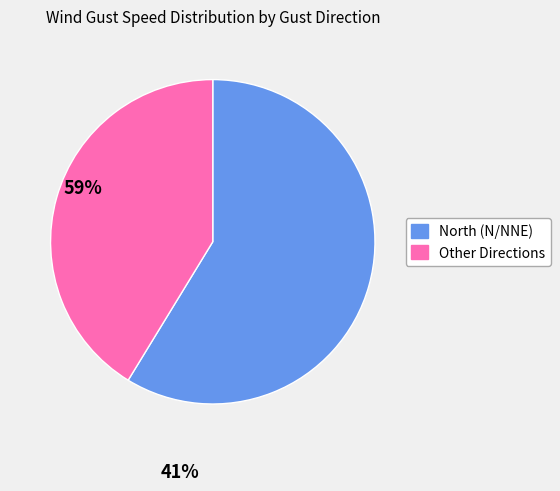

Is there a majority slice in this chart?

Yes